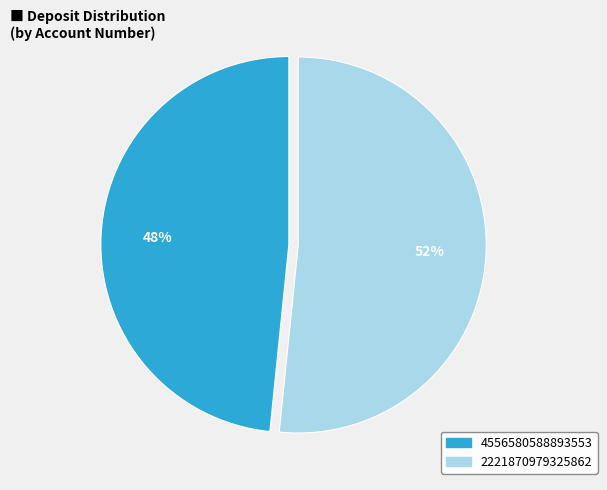

Do 4556580588893553 and 2221870979325862 together represent more than half of the pie?

Yes